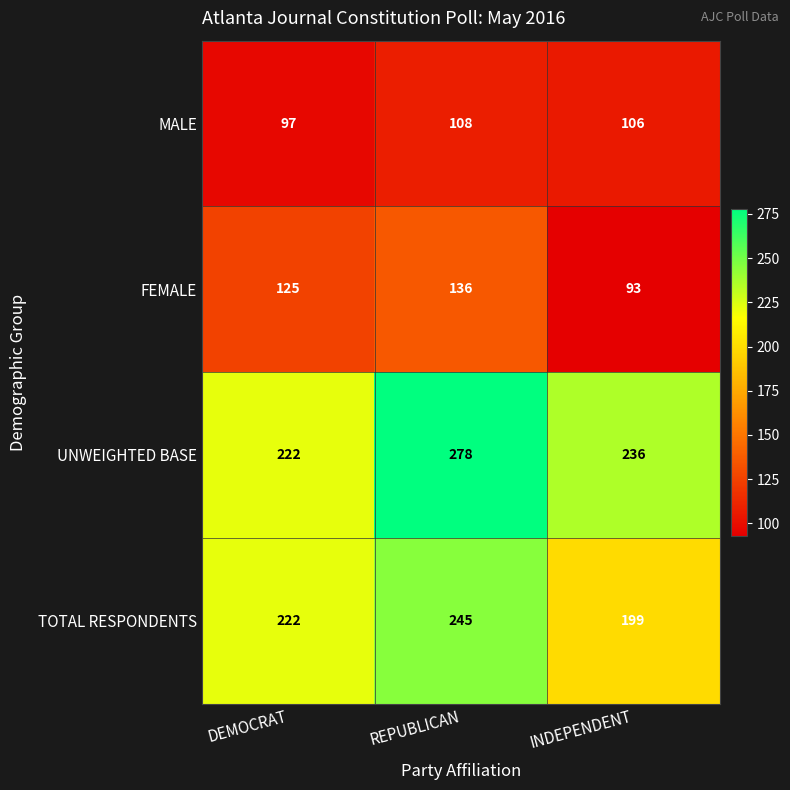

What is the total value across all series at INDEPENDENT?

634